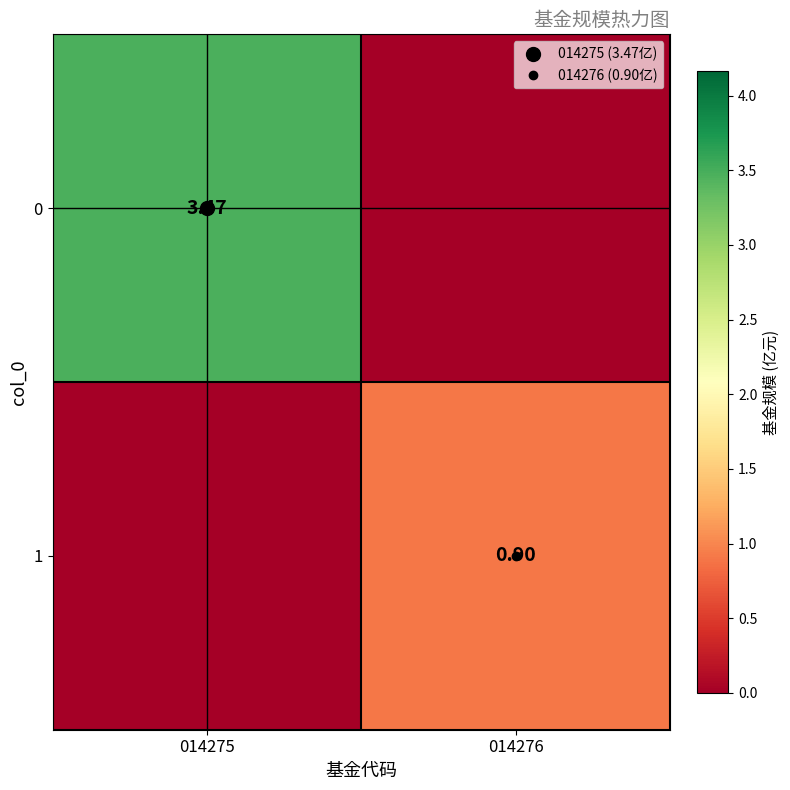

What is the average value of the 1 series?

0.5